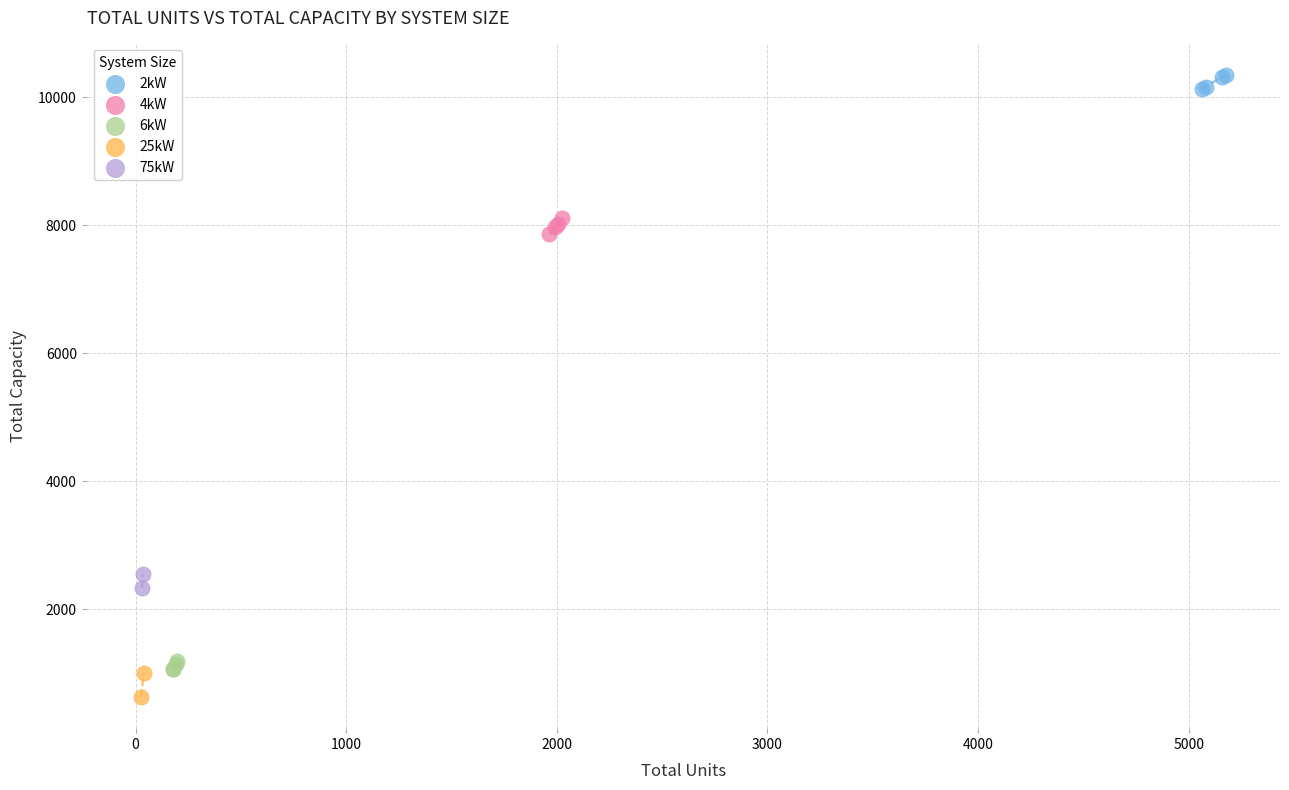

What are all the series names shown in the legend?

2kW, 4kW, 6kW, 25kW, 75kW